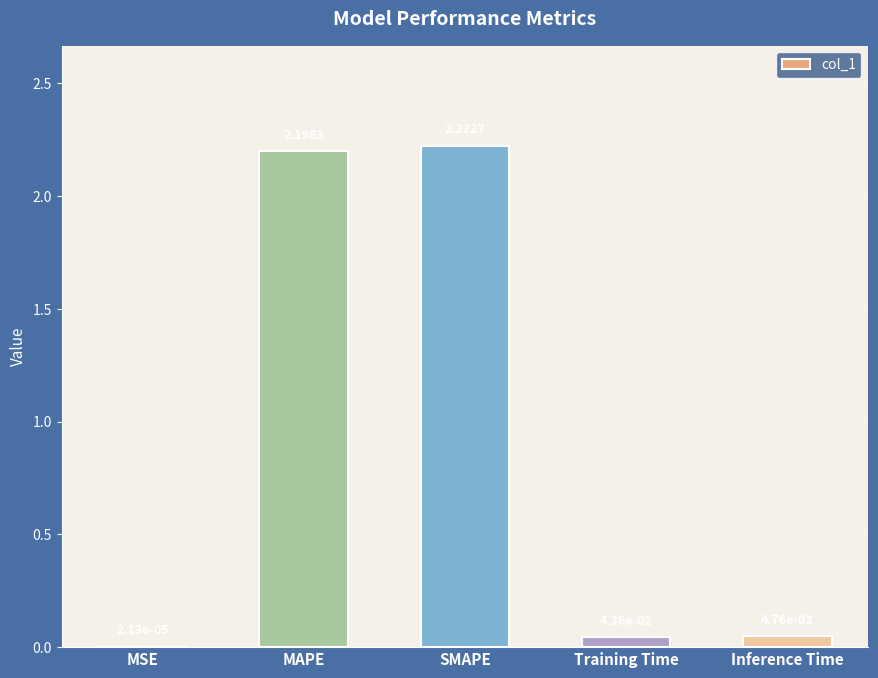

Which label corresponds to the largest value in the chart?

SMAPE